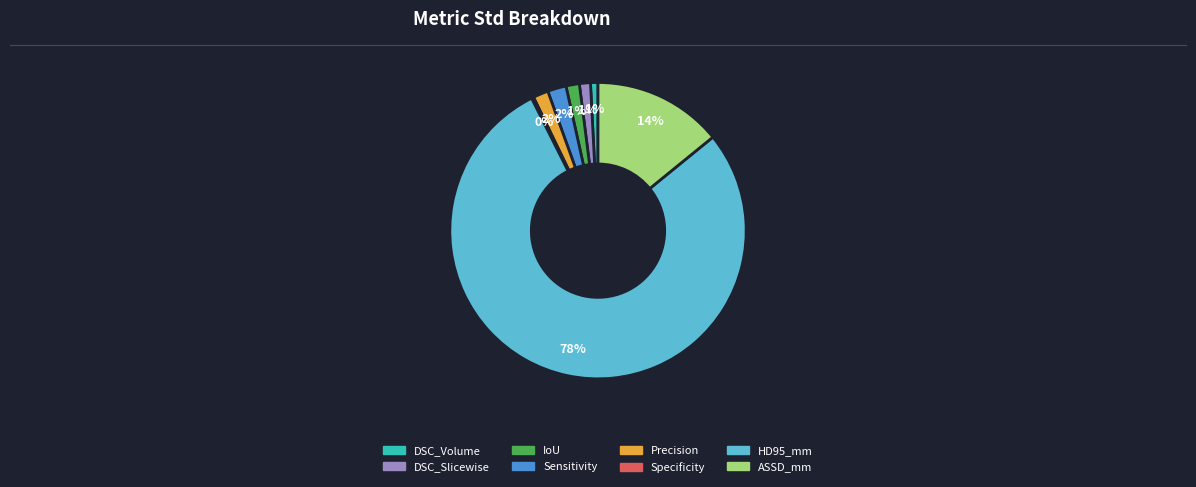

What is the largest slice in the pie chart?

HD95_mm